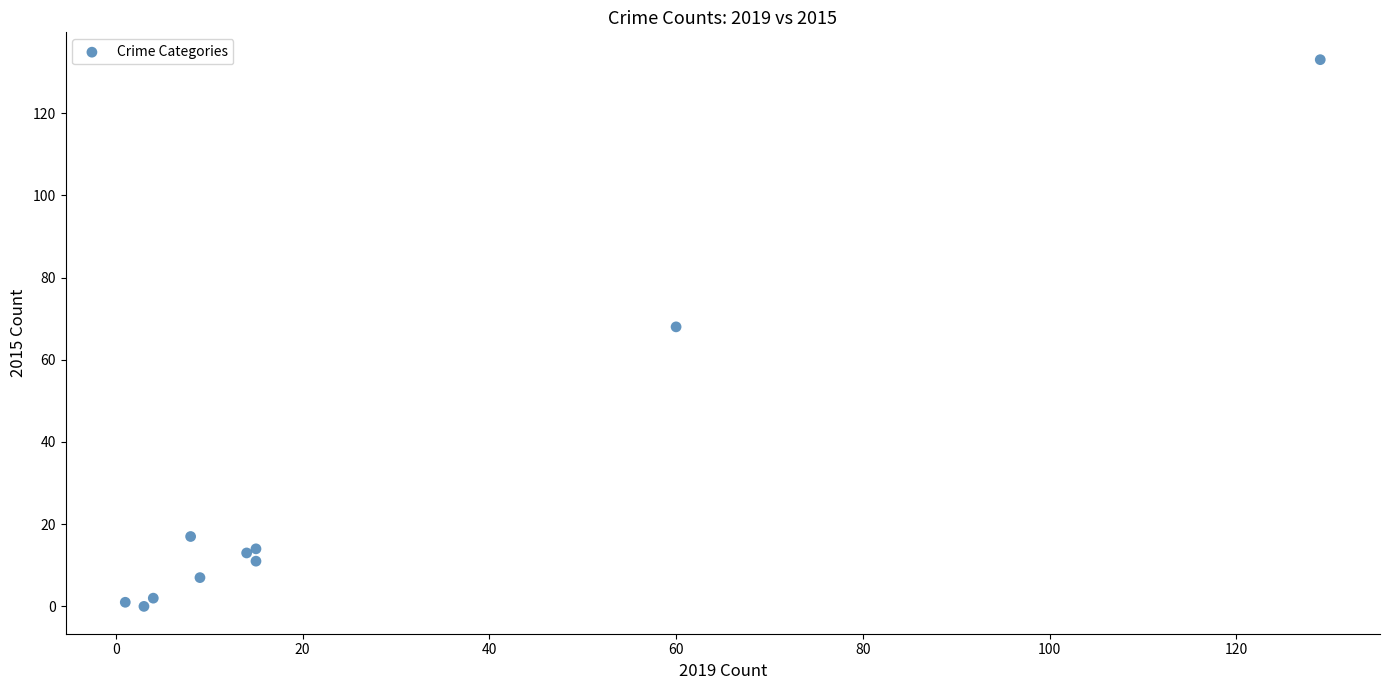

What Y value in the scatter plot is closest to 66?

68